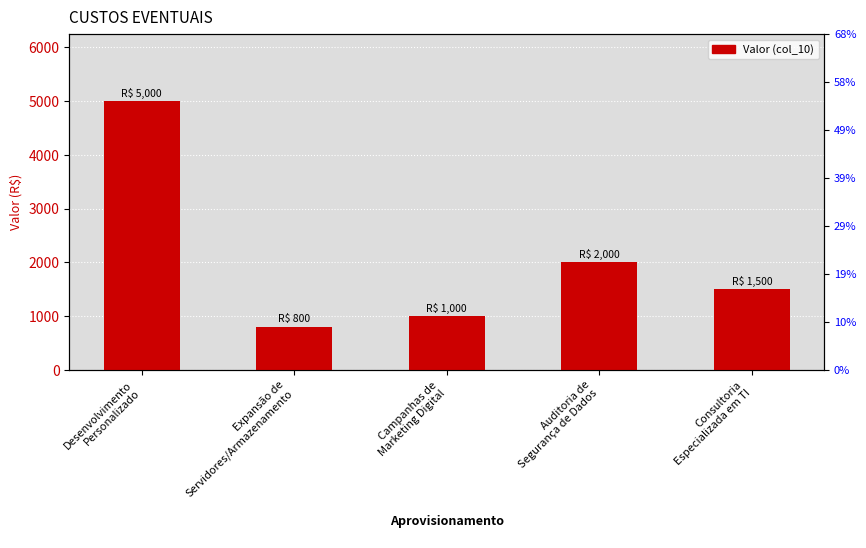

At which label is the value closest to 2900?

Auditoria de
Segurança de Dados